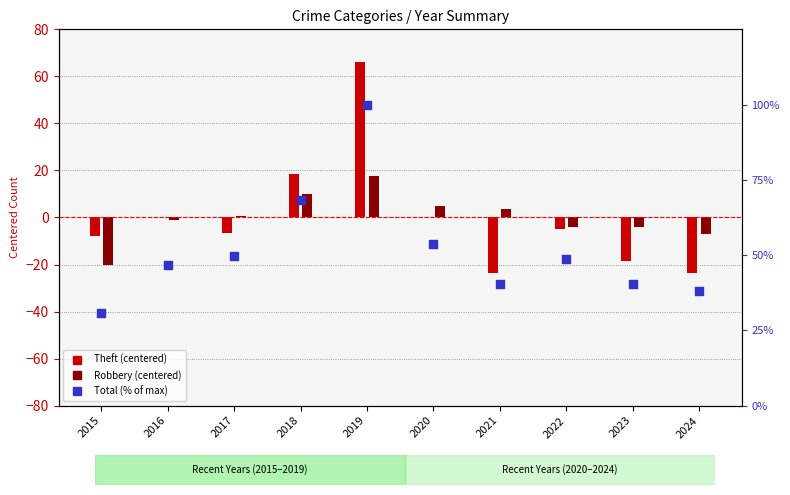

Approximately how many times larger is the value at 2016 compared to 2021?

1.2